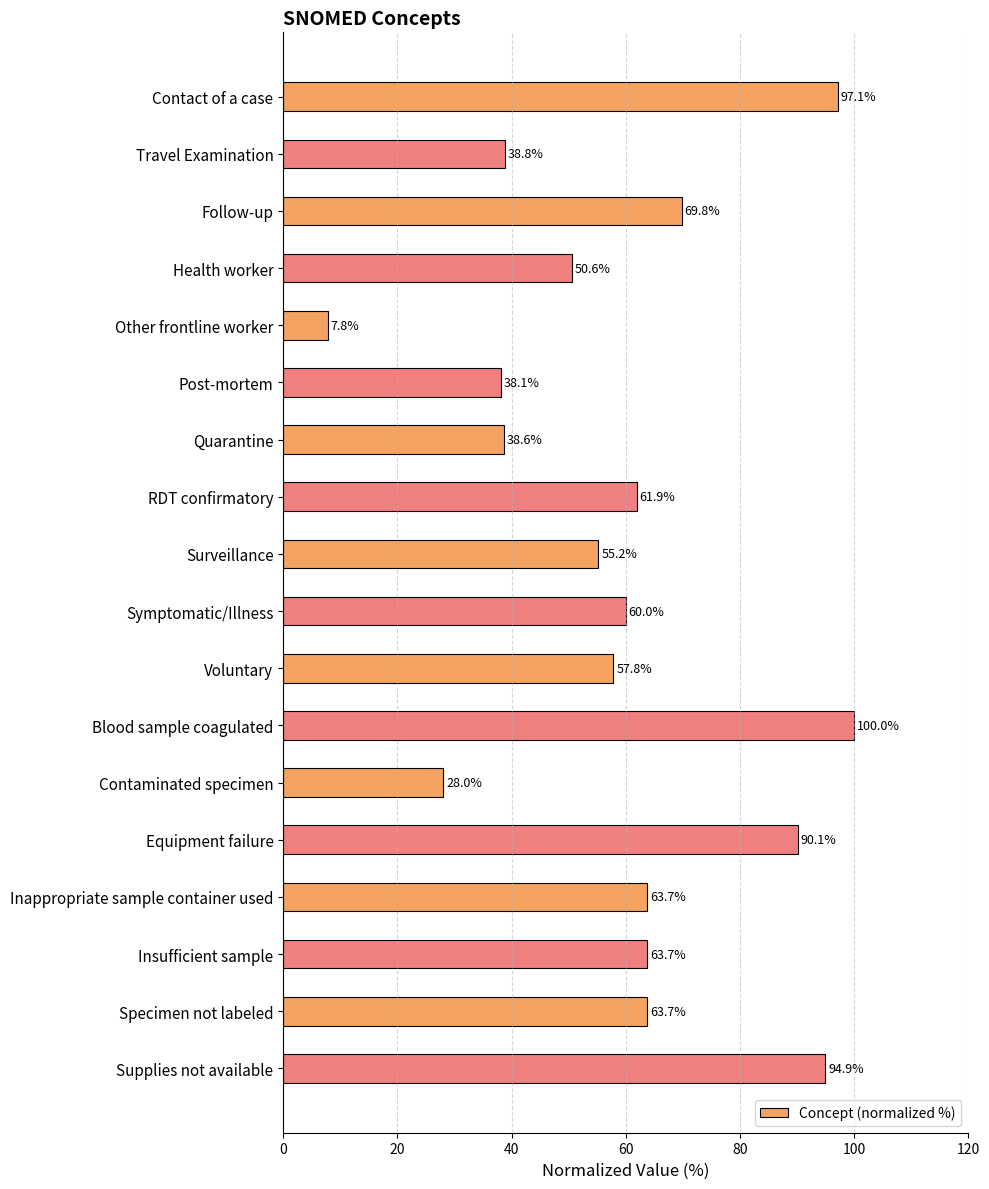

Reading top to bottom, extract all data points from this chart.

97.1	38.8	69.8	50.6	7.8	38.1	38.6	61.9	55.2	60.0	57.8	100.0	28.0	90.1	63.7	63.7	63.7	94.9